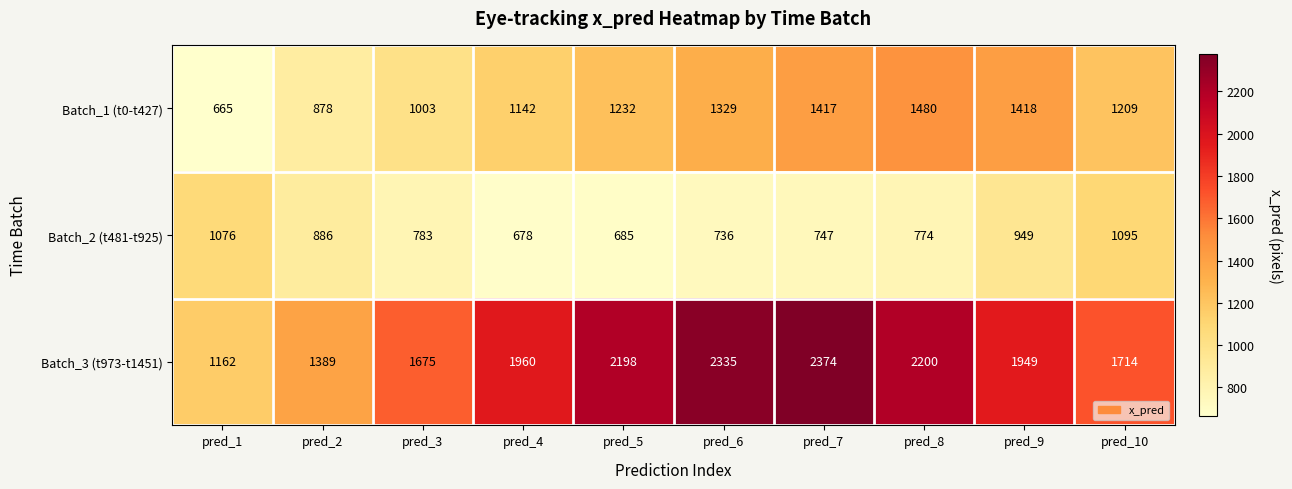

What is the difference between the maximum and minimum values in the Batch_1 (t0-t427) series?

815